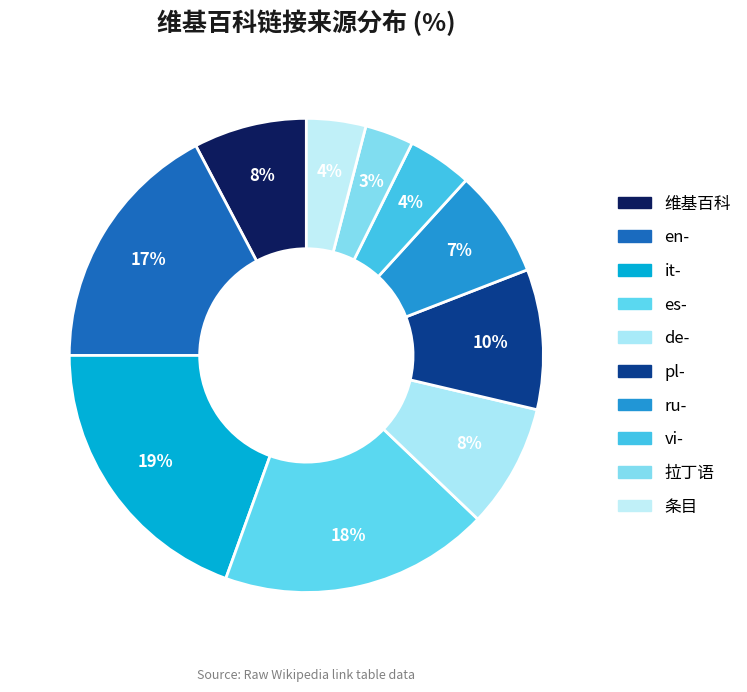

How many slices are in this pie chart?

10